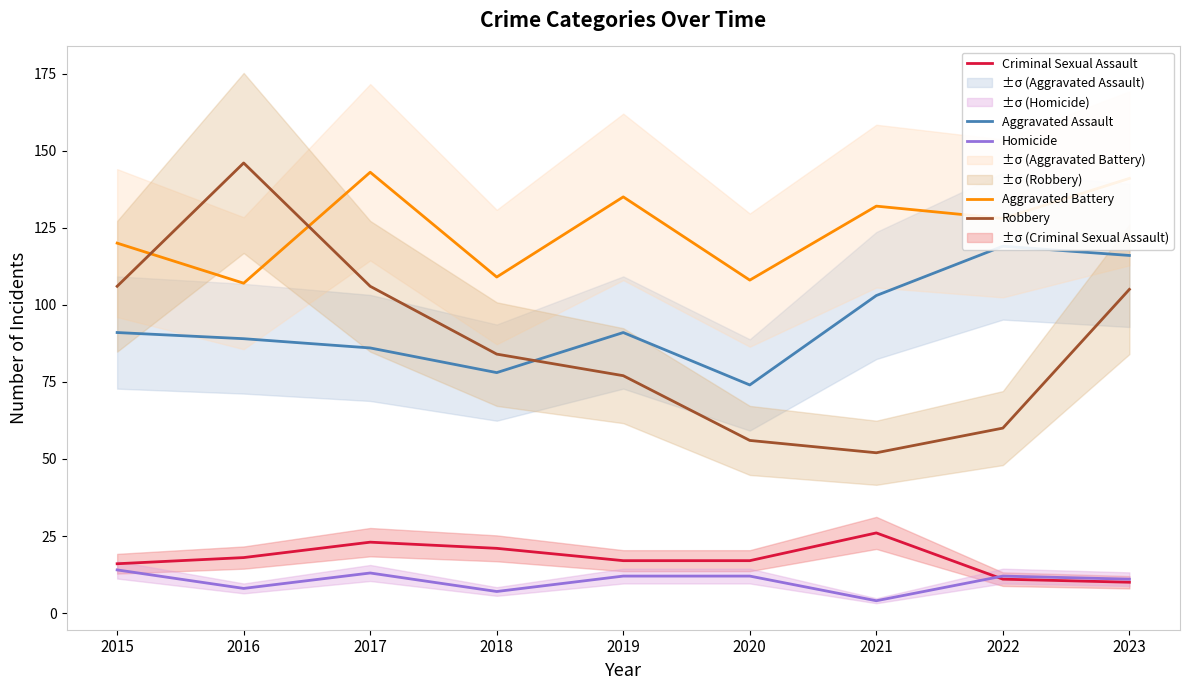

What is the average value of the Criminal Sexual Assault series?

18